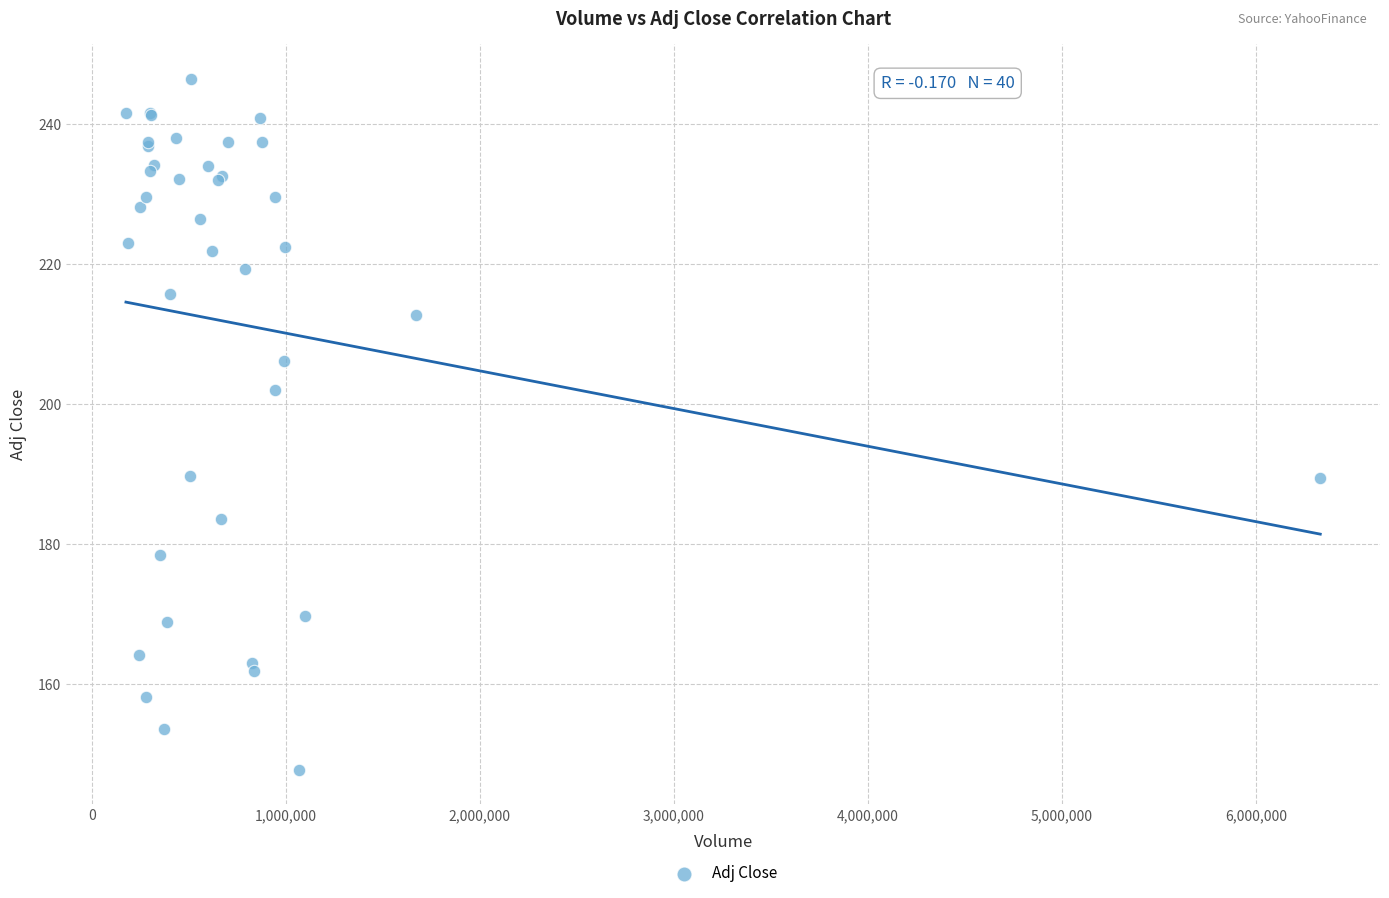

What Y value in the scatter plot is closest to 197?

202.0